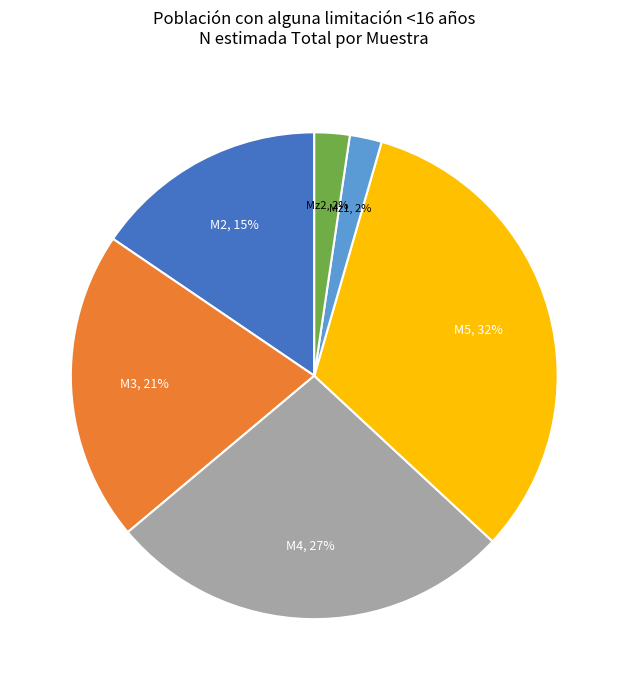

To the nearest percent, what is the average slice percentage?

17%